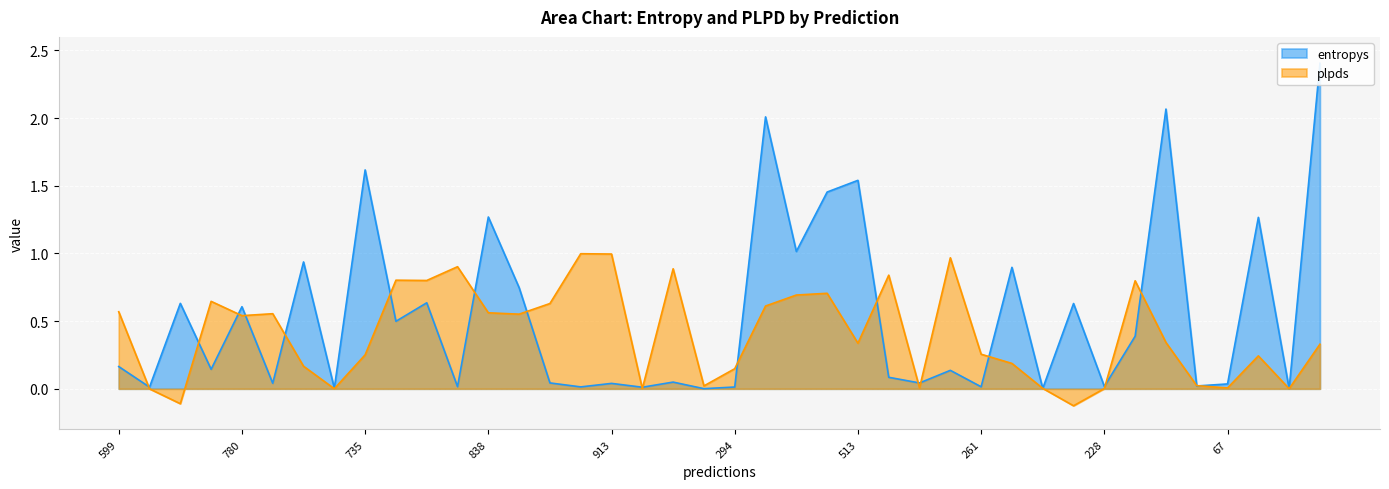

The plpds series shows 0.2 at 7. True or false?

False